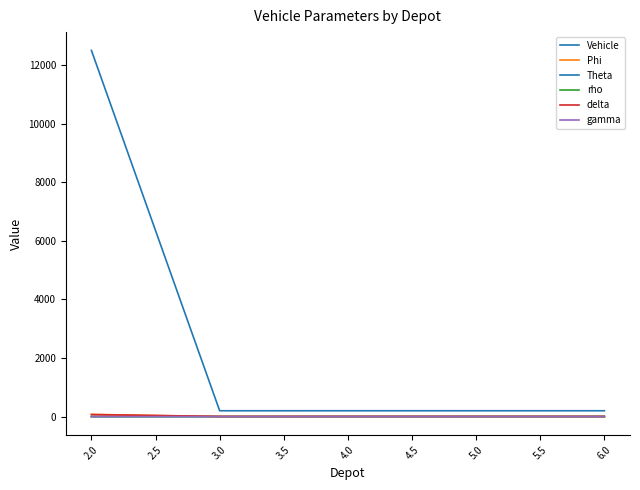

Count the number of data series in this chart.

6